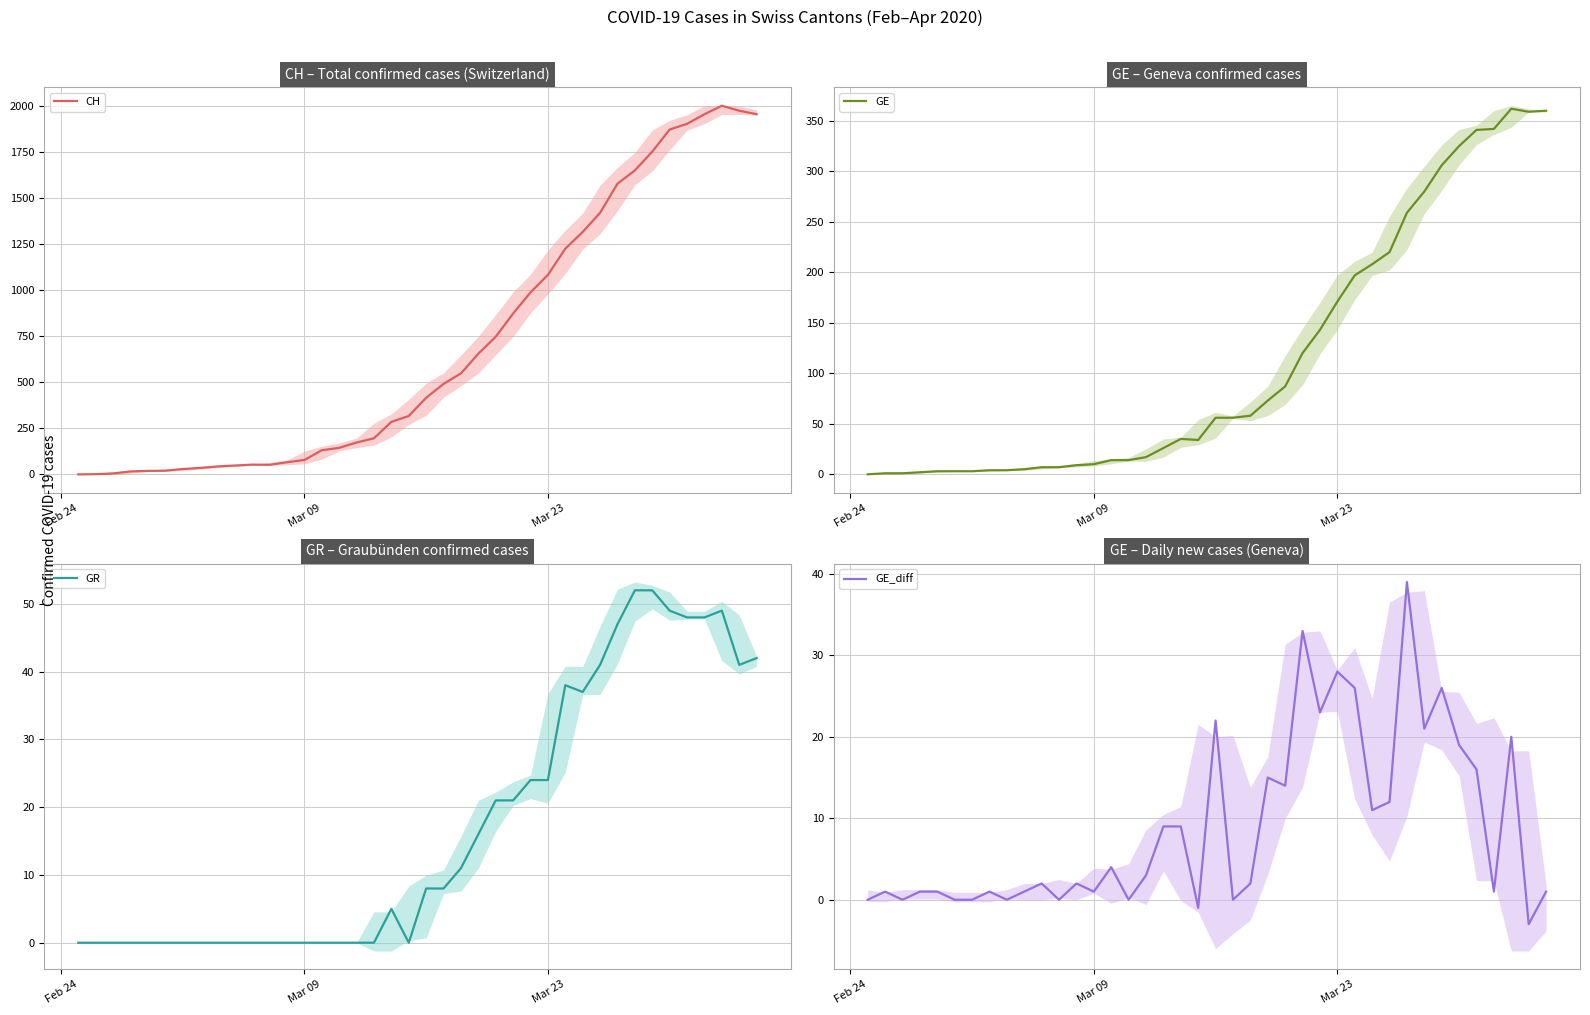

What is the maximum value for GR?

52